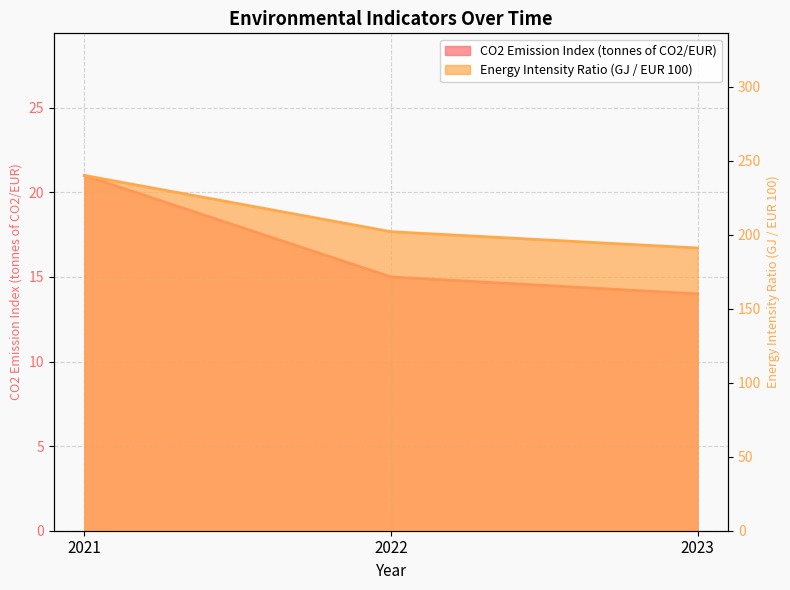

What is the average value of the CO2 Emission Index (tonnes of CO2/EUR) series?

17